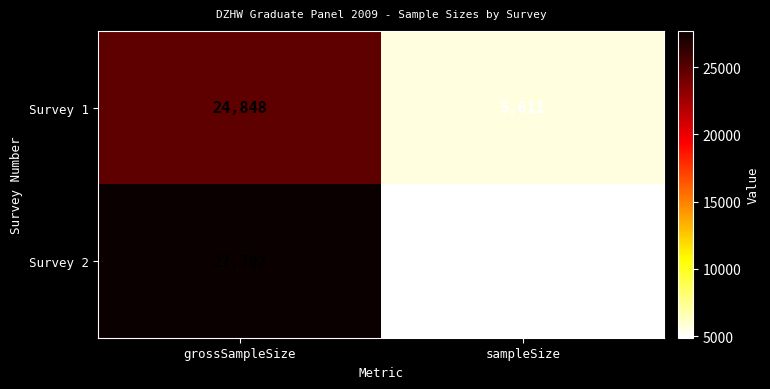

Rank the series by their maximum value, from lowest to highest.

Survey 1, Survey 2